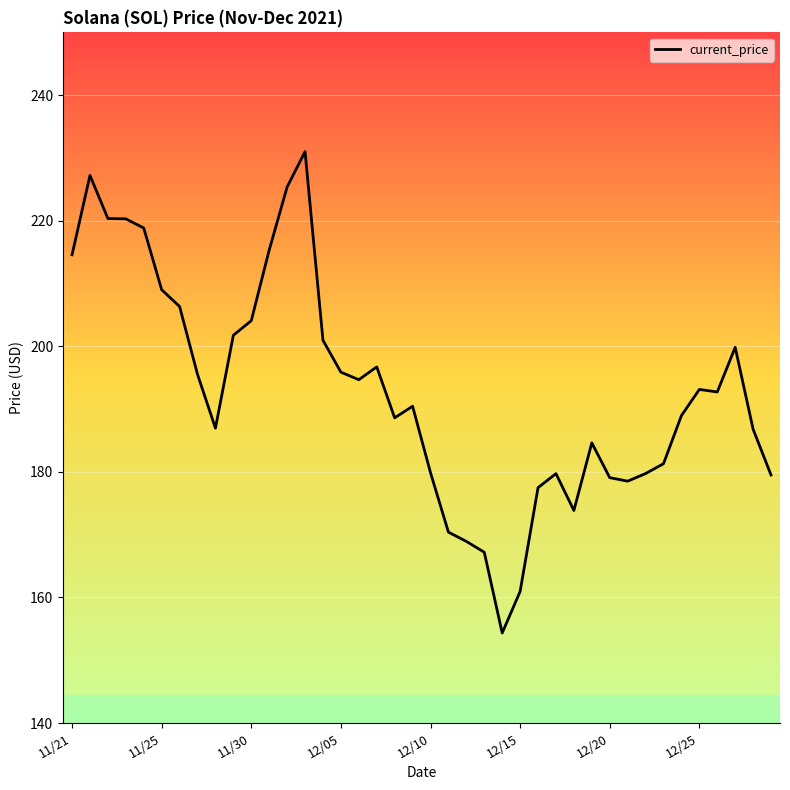

What is the difference between the maximum and minimum values?

76.7